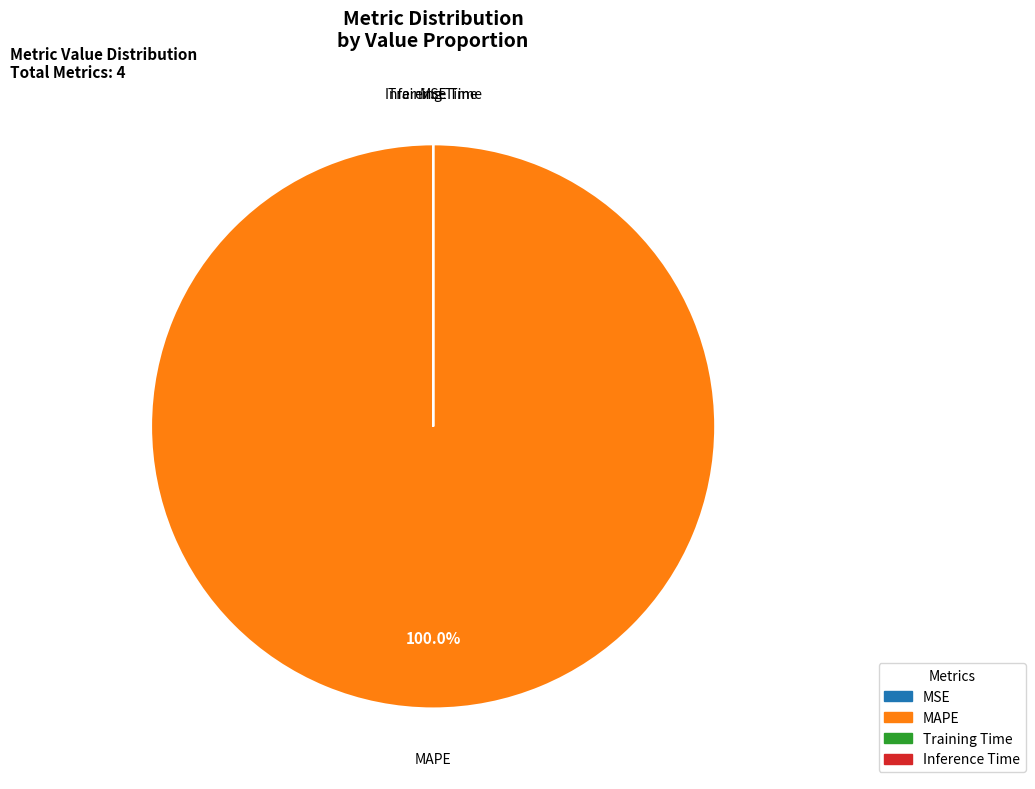

What is the largest slice in the pie chart?

MAPE